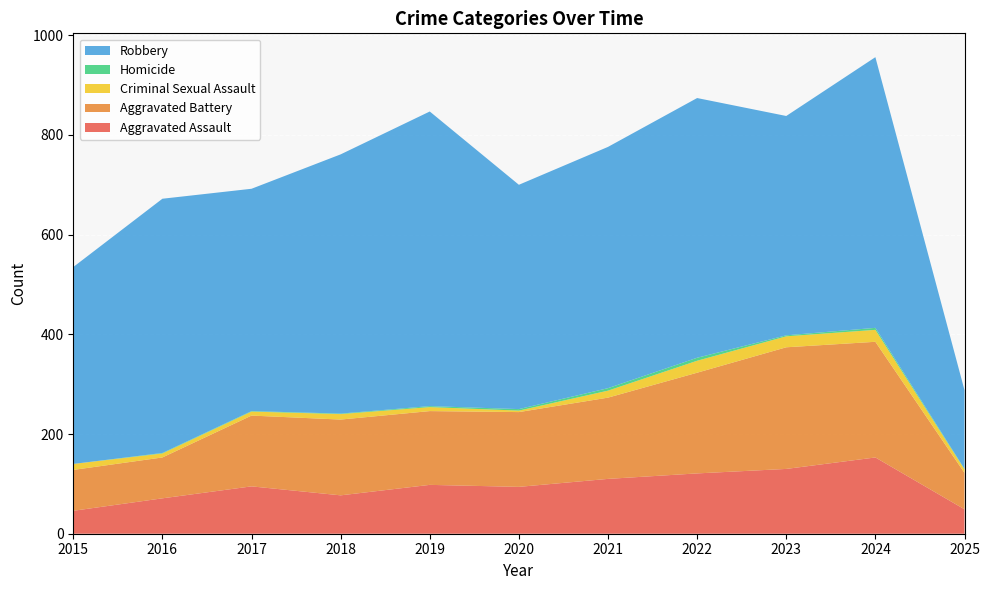

Reading left to right, transcribe all the data shown in this chart.

Aggravated Assault: 2015=46	2016=71	2017=95	2018=77	2019=98	2020=94	2021=110	2022=121	2023=130	2024=153	2025=49
Aggravated Battery: 2015=82	2016=82	2017=142	2018=152	2019=148	2020=150	2021=163	2022=202	2023=244	2024=232	2025=73
Criminal Sexual Assault: 2015=12	2016=8	2017=8	2018=11	2019=8	2020=3	2021=14	2022=24	2023=22	2024=24	2025=7
Homicide: 2015=0	2016=1	2017=1	2018=1	2019=2	2020=3	2021=5	2022=6	2023=2	2024=4	2025=1
Robbery: 2015=395	2016=510	2017=446	2018=520	2019=591	2020=450	2021=484	2022=521	2023=440	2024=543	2025=158